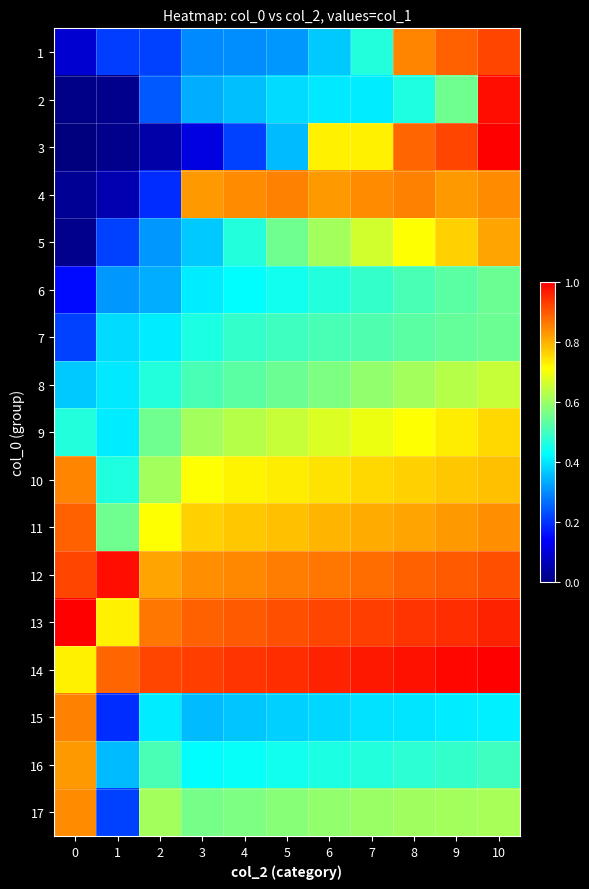

List the series in order of their peak value, lowest first.

6, 7, 8, 9, 5, 16, 17, 10, 4, 15, 11, 1, 2, 12, 3, 13, 14